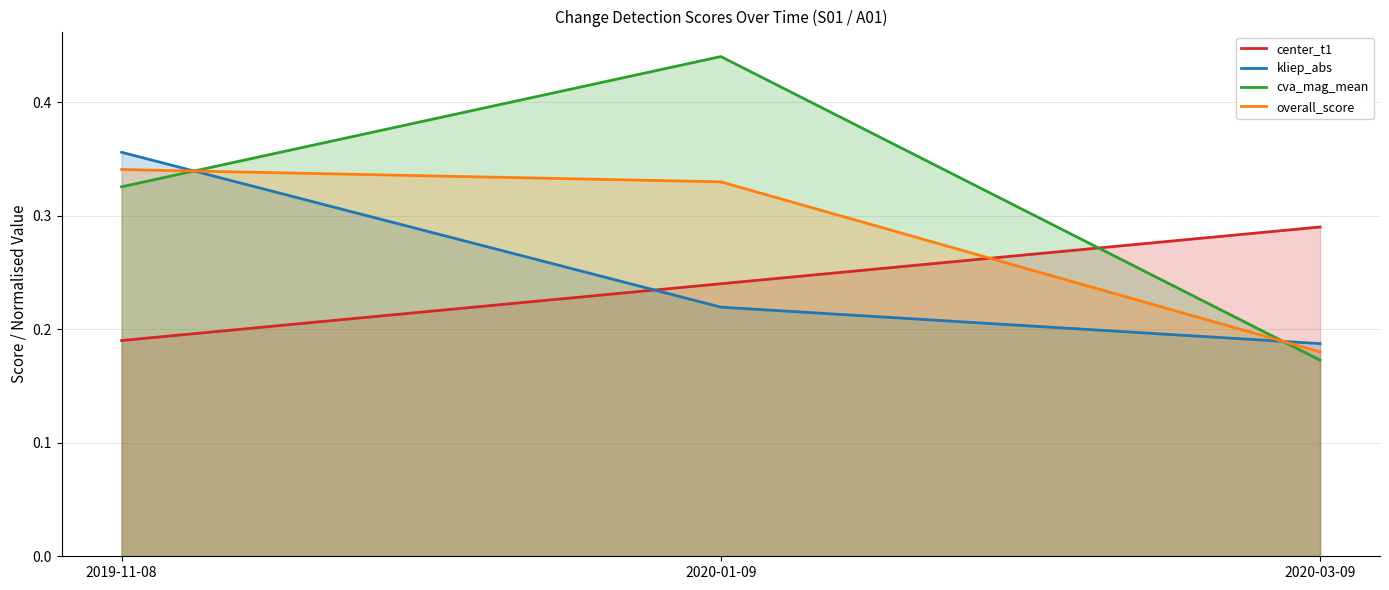

Does the chart display data point markers on the line(s)?

No